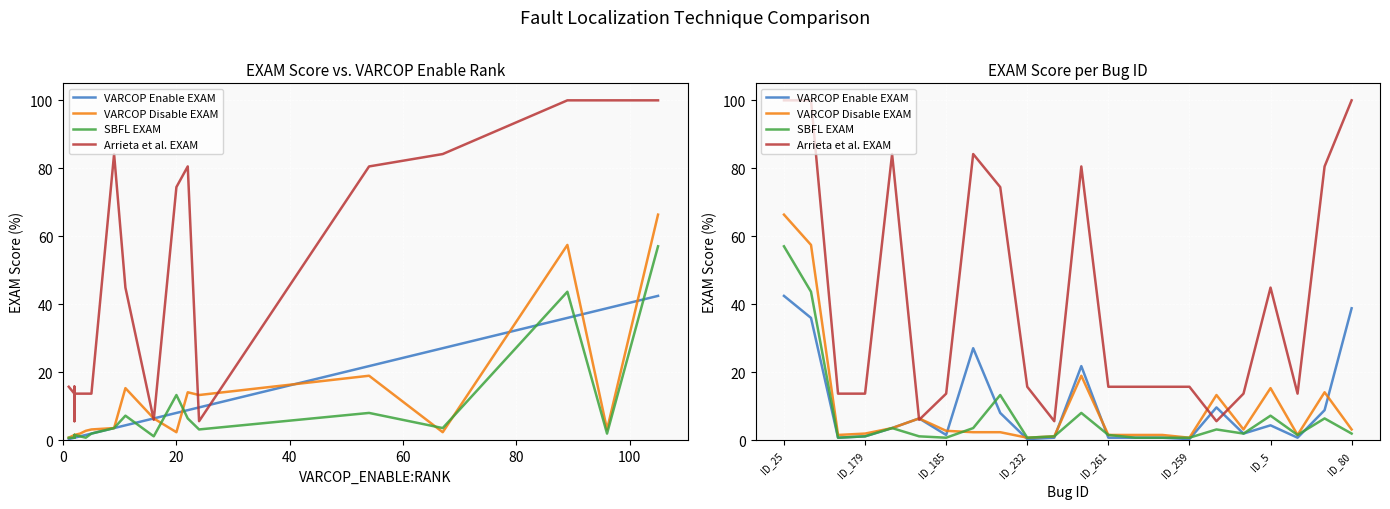

What is the greatest value displayed?

100.0